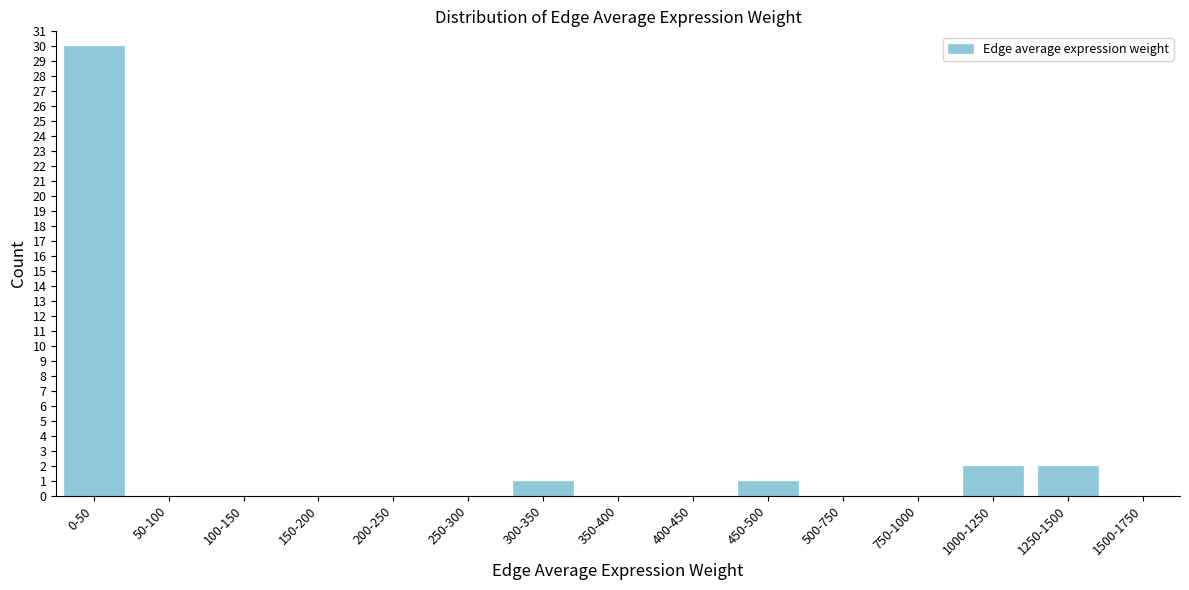

Reading left to right, what are all the values shown in this chart?

0-50=30	50-100=0	100-150=0	150-200=0	200-250=0	250-300=0	300-350=1	350-400=0	400-450=0	450-500=1	500-750=0	750-1000=0	1000-1250=2	1250-1500=2	1500-1750=0